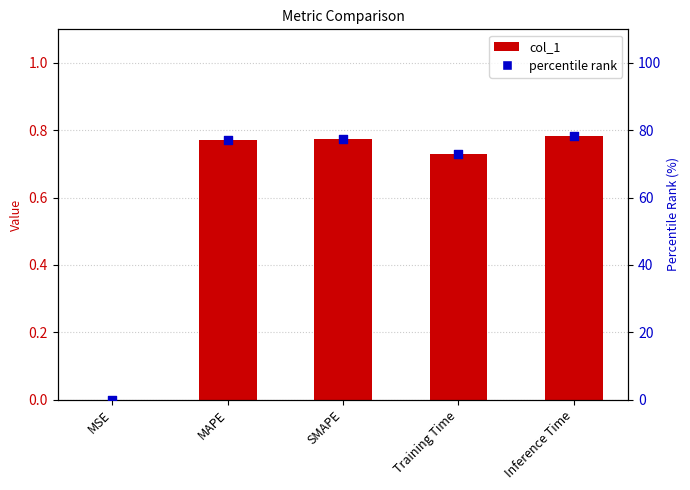

What are all the series names shown in the legend?

col_1, percentile rank